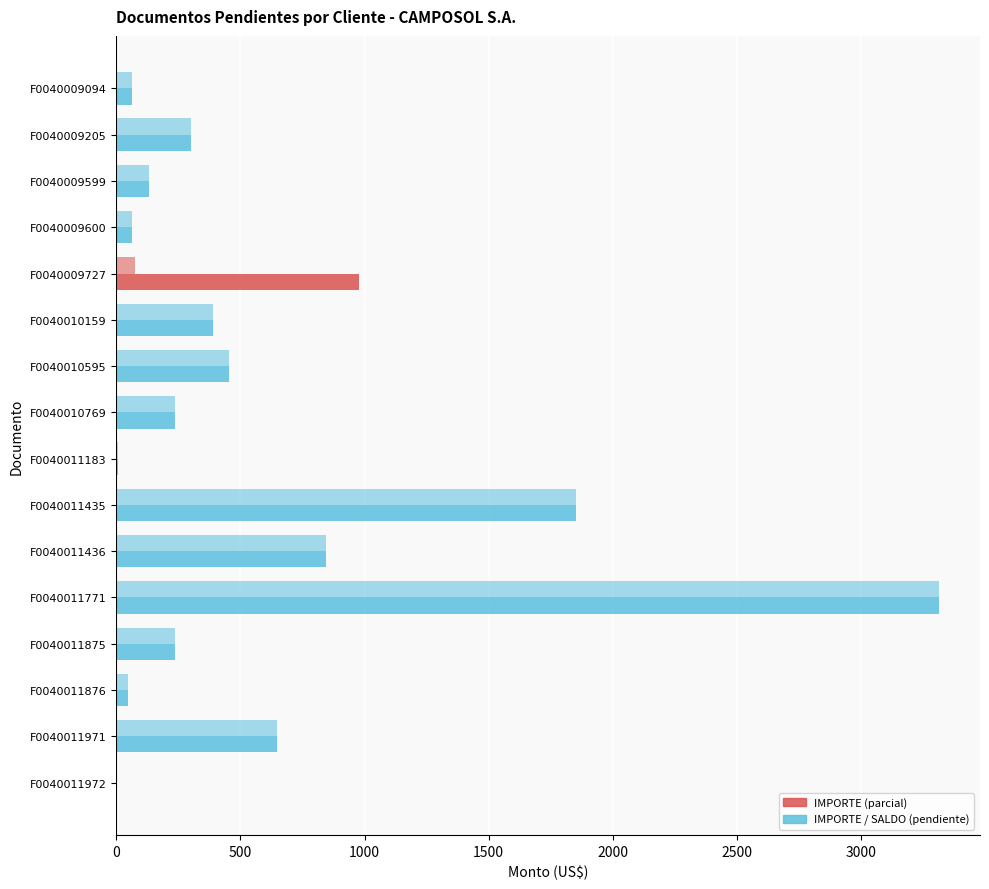

Count the number of data series in this chart.

2